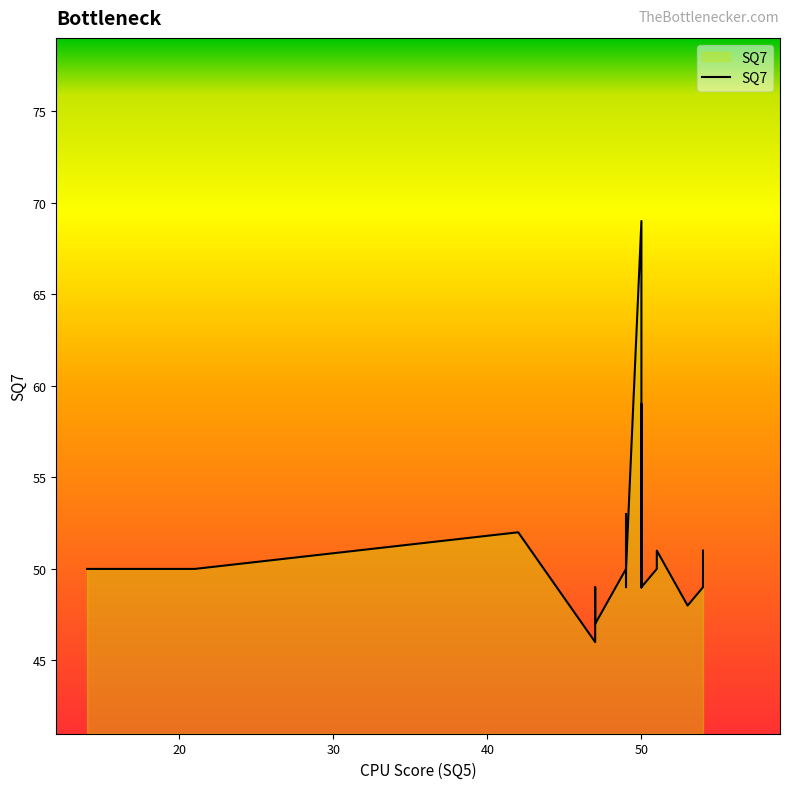

Which has a higher value, 50 or 49?

49